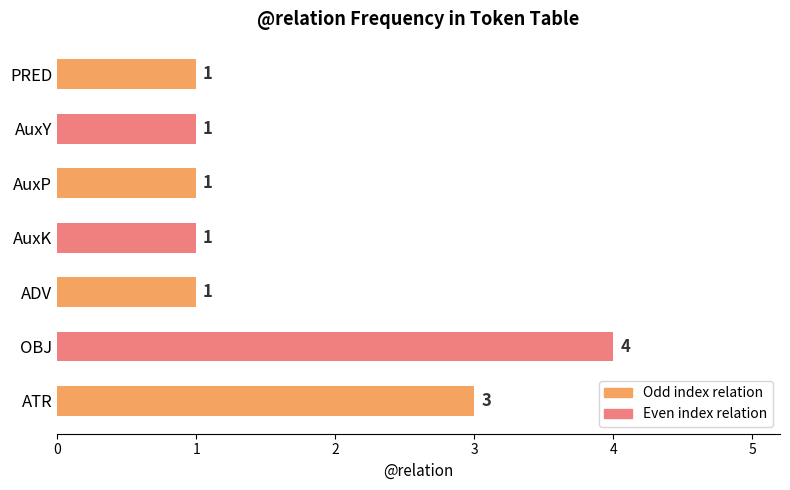

Count the values in the range 1 to 3.

6